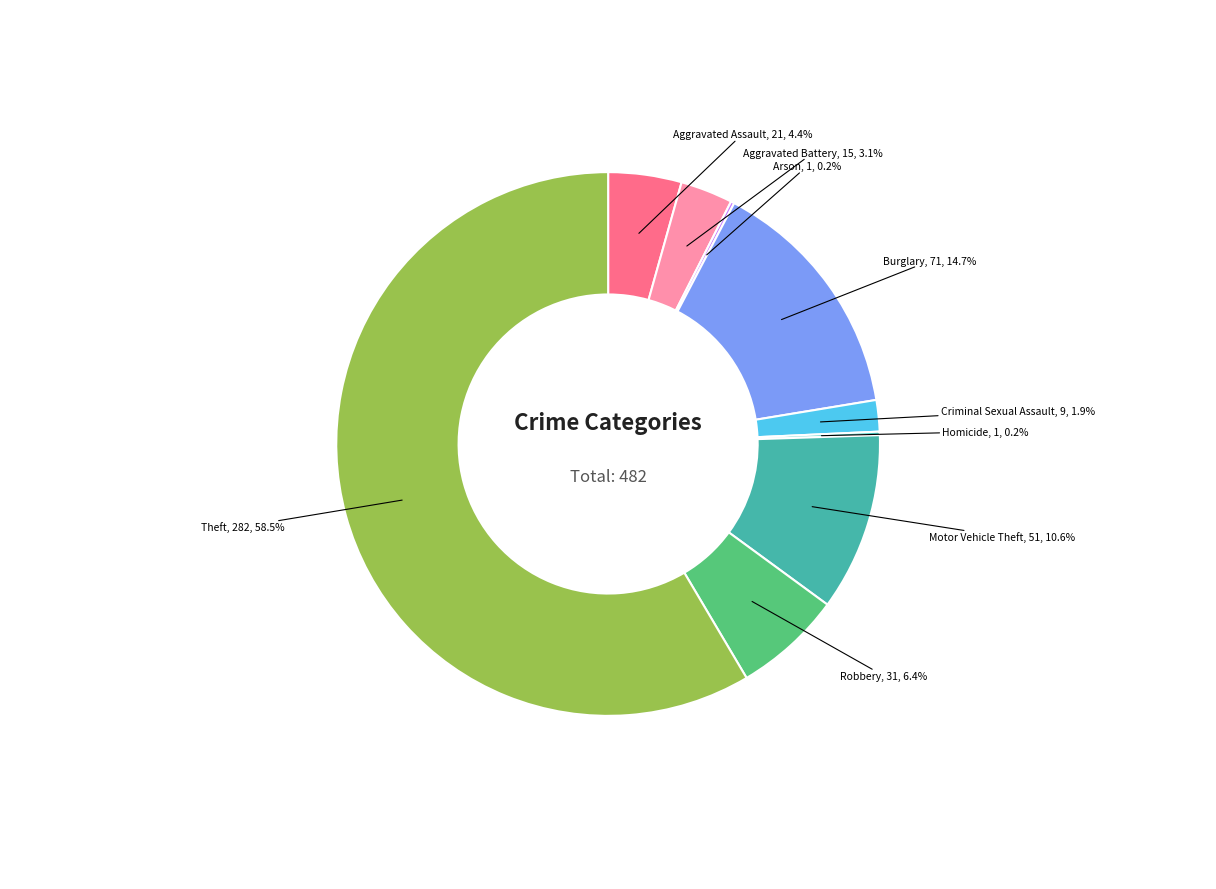

To the nearest percent, what is the average slice percentage?

11%